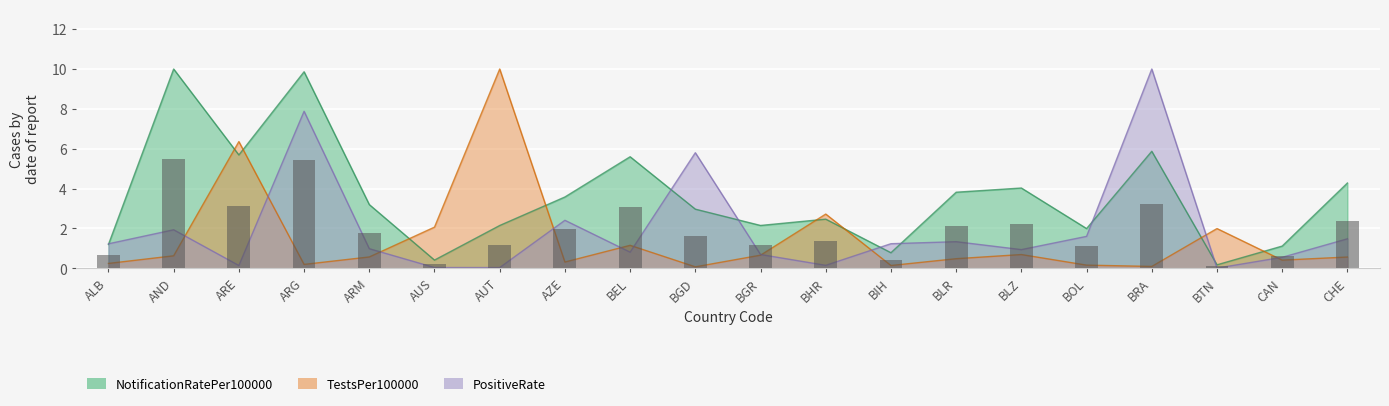

What is the label of the 6th bar from the left?

AUS